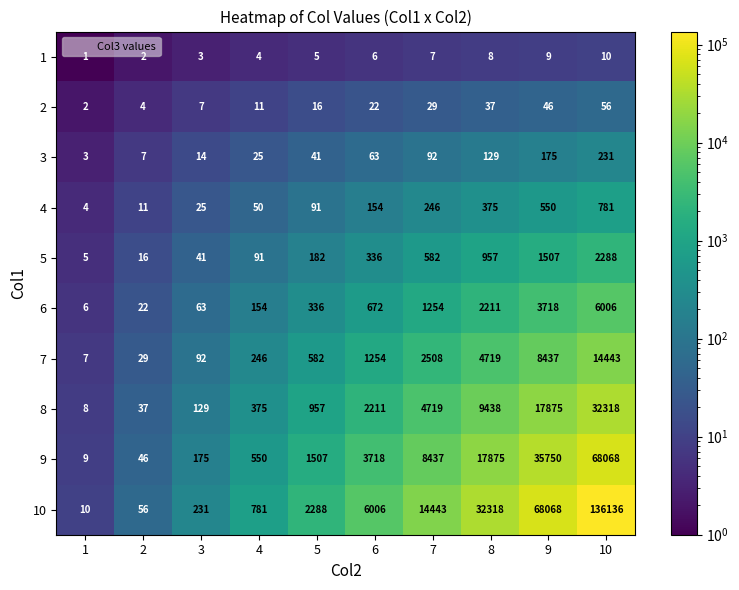

Which series has the widest spread of values?

10